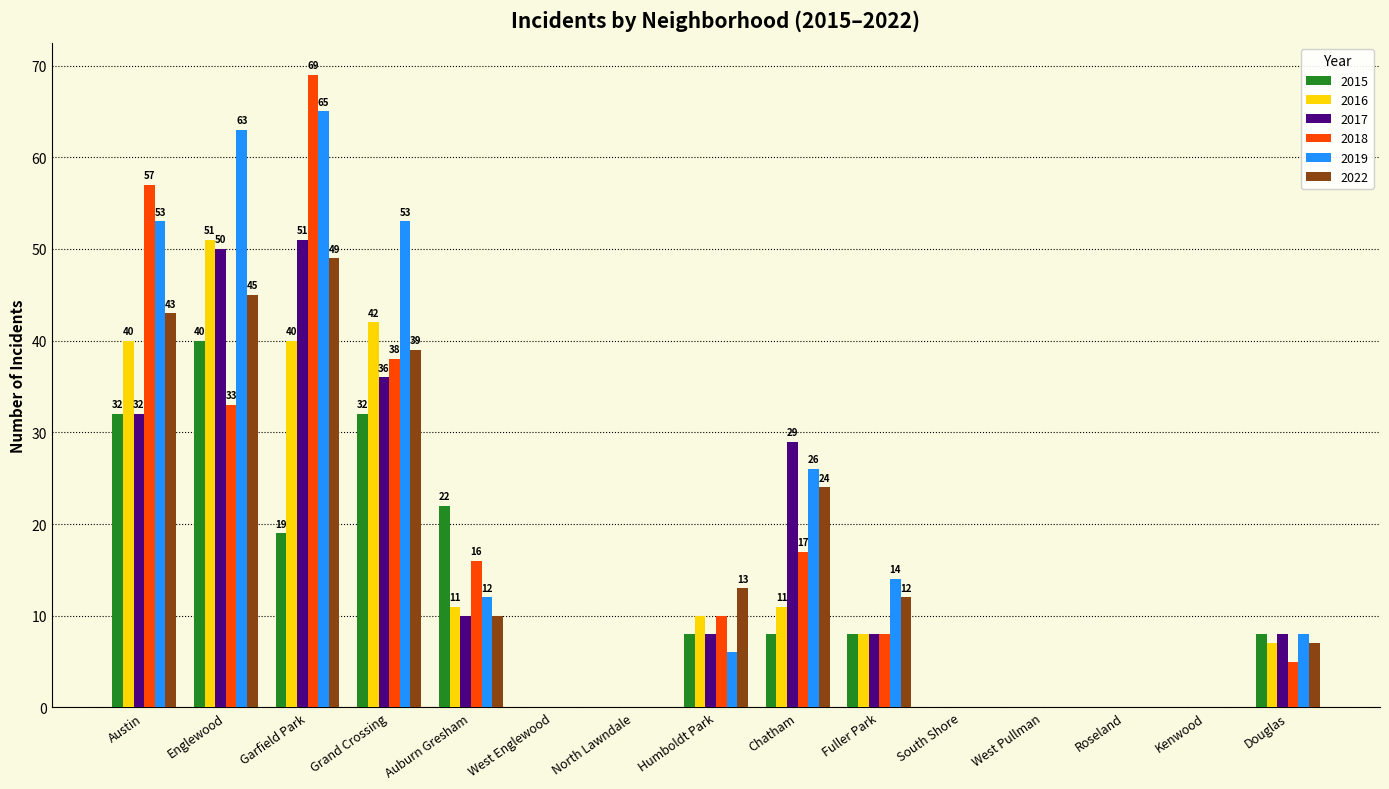

What is the highest value of the 2022 series?

49